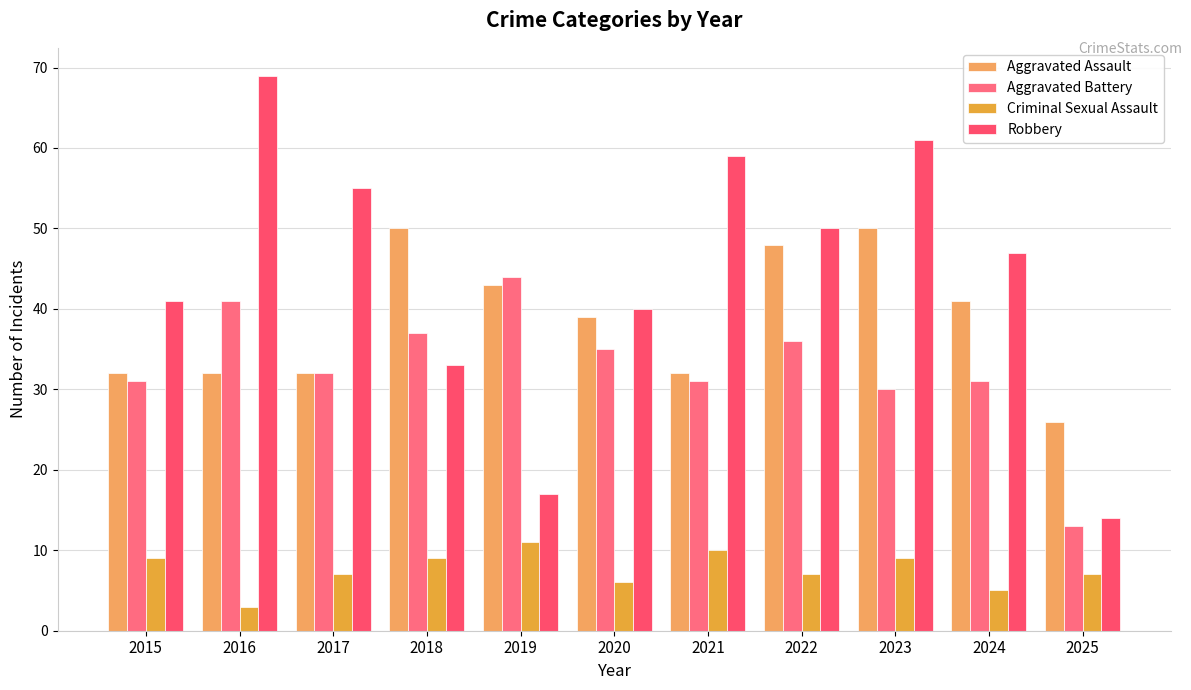

Reading left to right, what are all the values shown in this chart?

Aggravated Assault: 32	32	32	50	43	39	32	48	50	41	26
Aggravated Battery: 31	41	32	37	44	35	31	36	30	31	13
Criminal Sexual Assault: 9	3	7	9	11	6	10	7	9	5	7
Robbery: 41	69	55	33	17	40	59	50	61	47	14